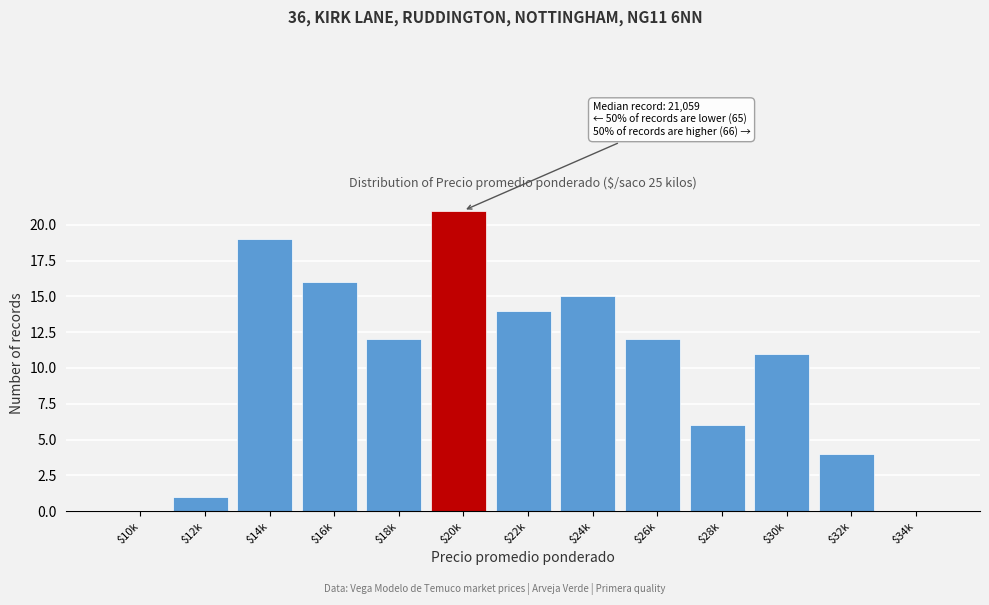

Is it true that the value at $30k is 11?

True